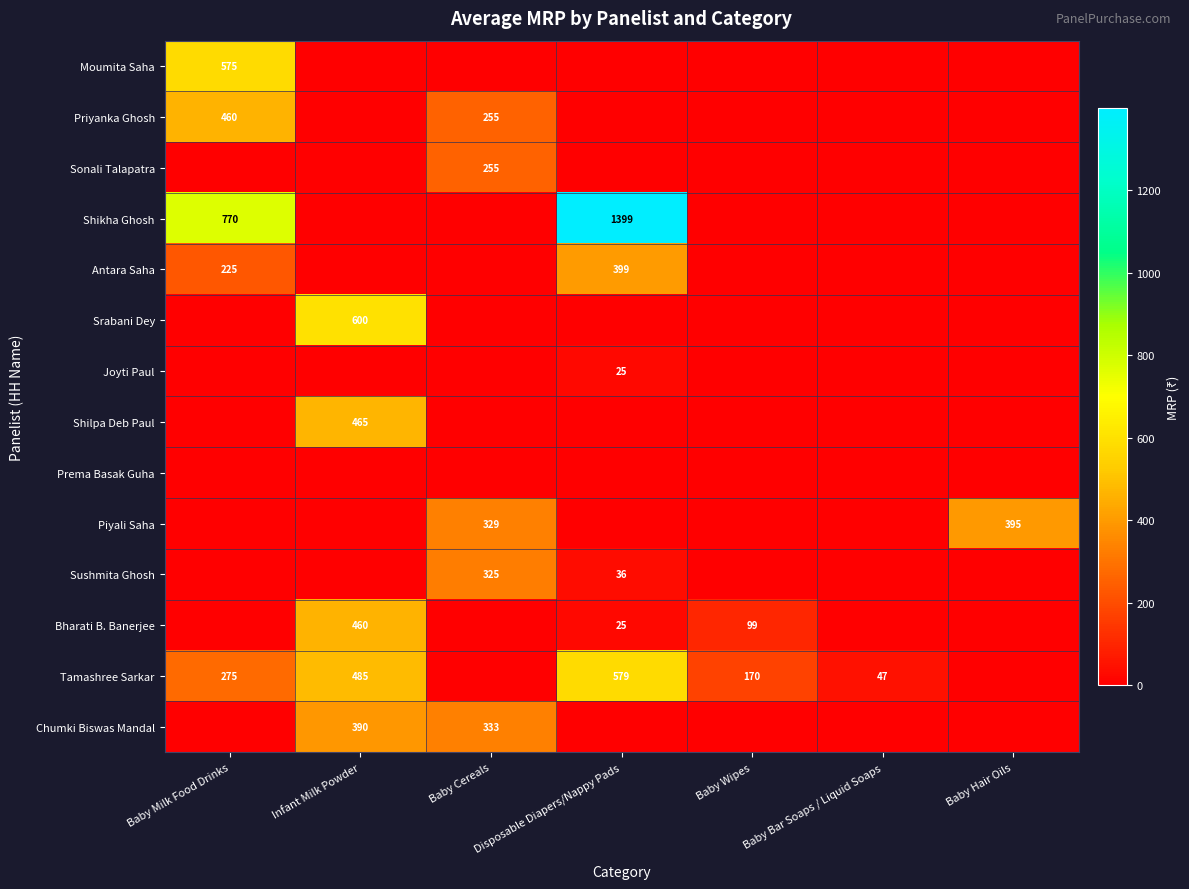

The Sushmita Ghosh series shows 50 at Disposable Diapers/Nappy Pads. True or false?

False